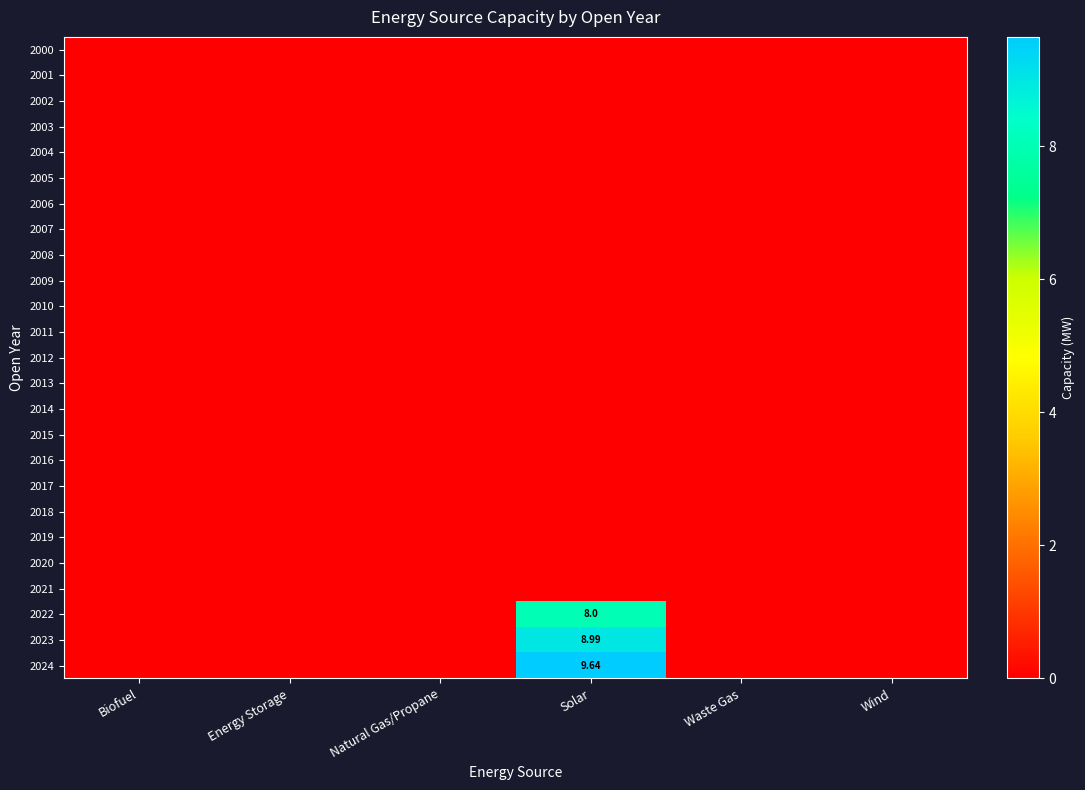

At which category is the sum across all series the highest?

Solar